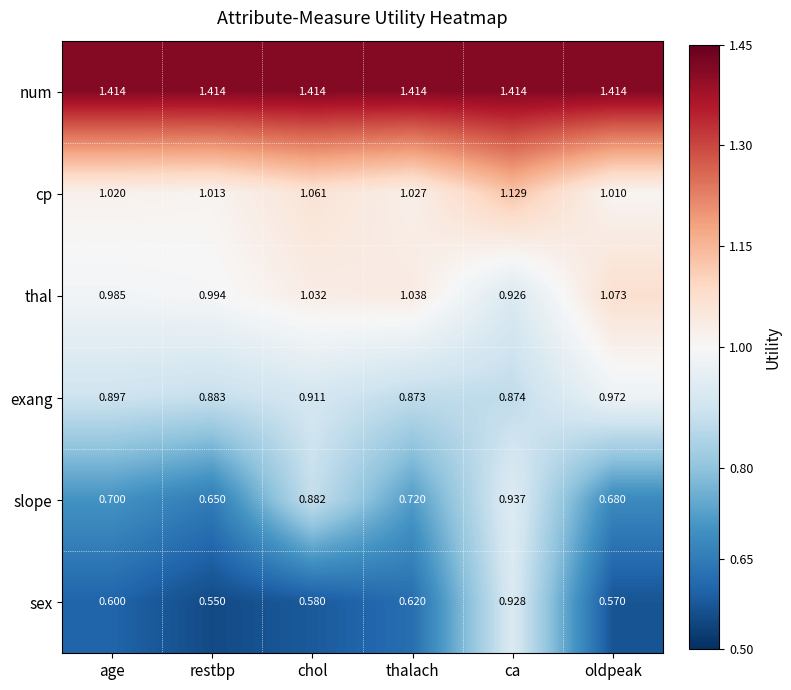

Rank the series by their maximum value, from highest to lowest.

num, cp, thal, exang, slope, sex